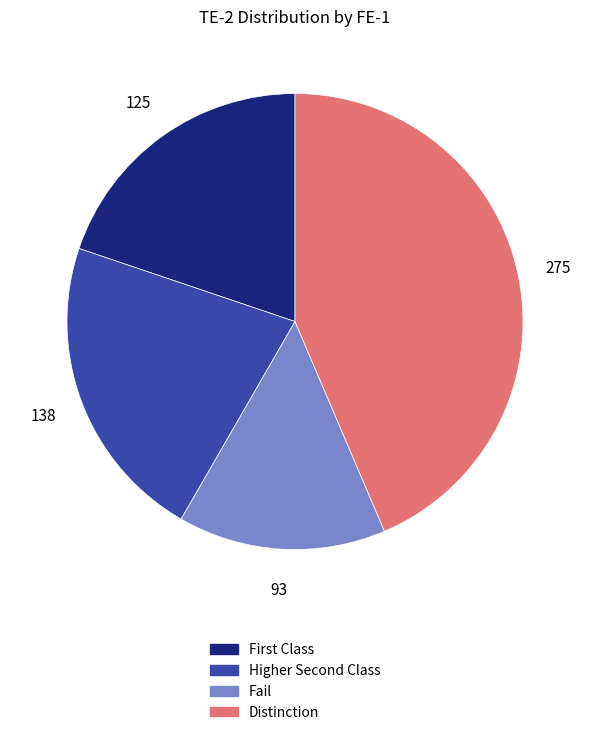

Is there a majority slice in this chart?

No